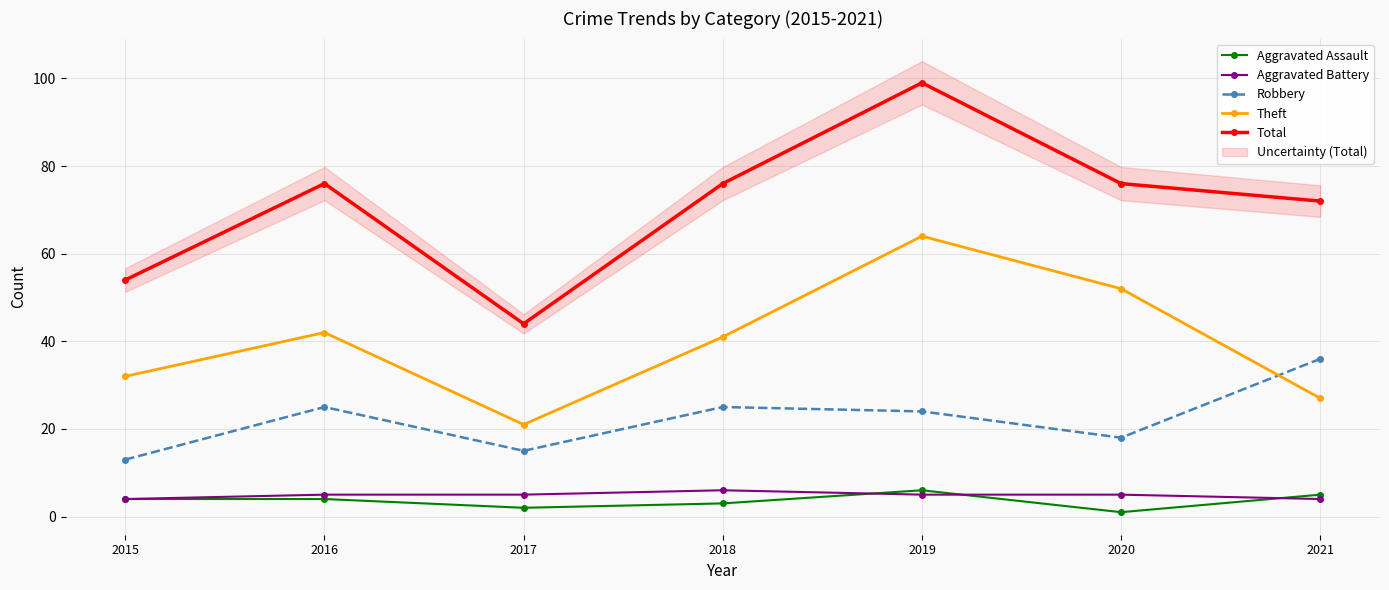

True or false: Theft and Aggravated Battery intersect in this chart.

False